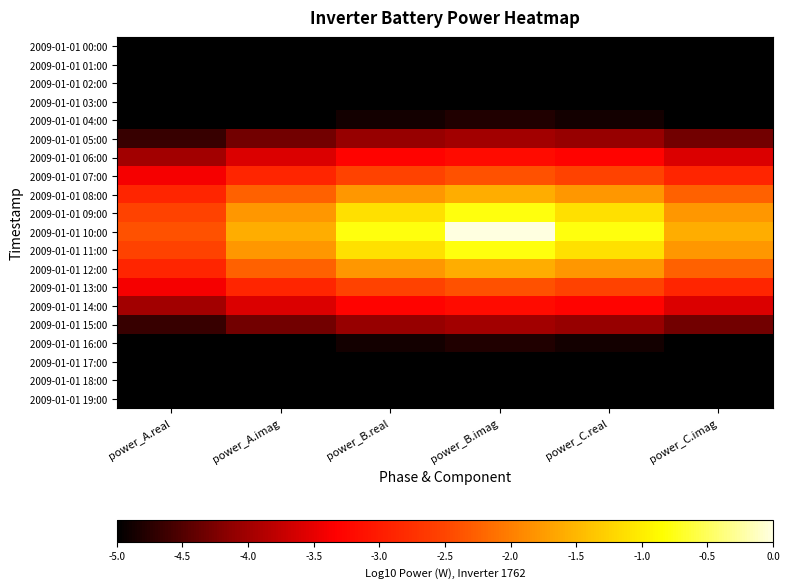

Which series has the widest spread of values?

2009-01-01 10:00